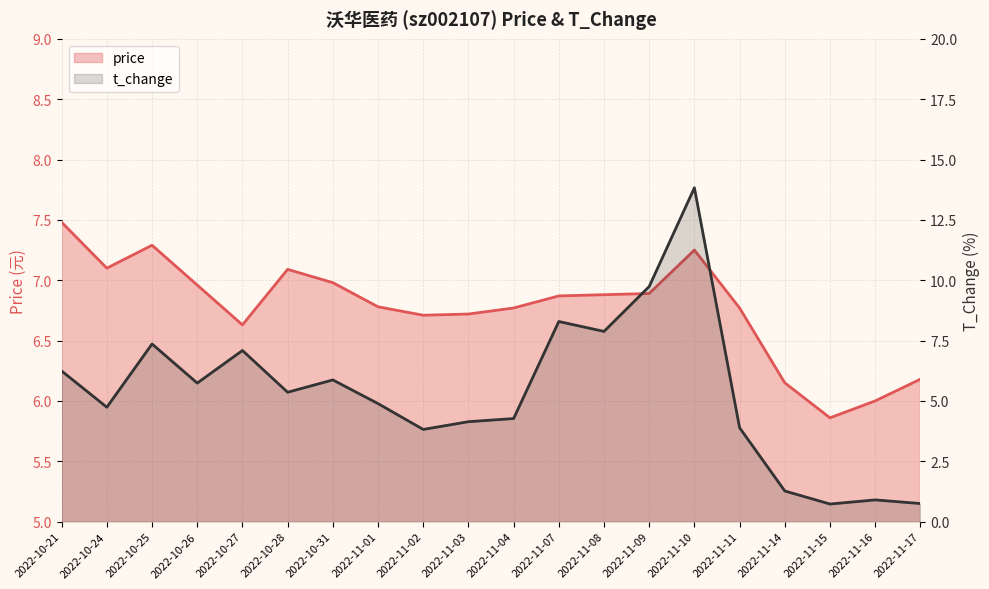

Reading left to right, what are all the values shown in this chart?

price: 2022-10-21=7.5	2022-10-24=7.1	2022-10-25=7.3	2022-10-26=7.0	2022-10-27=6.6	2022-10-28=7.1	2022-10-31=7.0	2022-11-01=6.8	2022-11-02=6.7	2022-11-03=6.7	2022-11-04=6.8	2022-11-07=6.9	2022-11-08=6.9	2022-11-09=6.9	2022-11-10=7.2	2022-11-11=6.8	2022-11-14=6.2	2022-11-15=5.9	2022-11-16=6.0	2022-11-17=6.2
t_change: 2022-10-21=6.2	2022-10-24=4.7	2022-10-25=7.4	2022-10-26=5.7	2022-10-27=7.1	2022-10-28=5.4	2022-10-31=5.9	2022-11-01=4.9	2022-11-02=3.8	2022-11-03=4.1	2022-11-04=4.3	2022-11-07=8.3	2022-11-08=7.9	2022-11-09=9.7	2022-11-10=13.8	2022-11-11=3.9	2022-11-14=1.3	2022-11-15=0.7	2022-11-16=0.9	2022-11-17=0.8